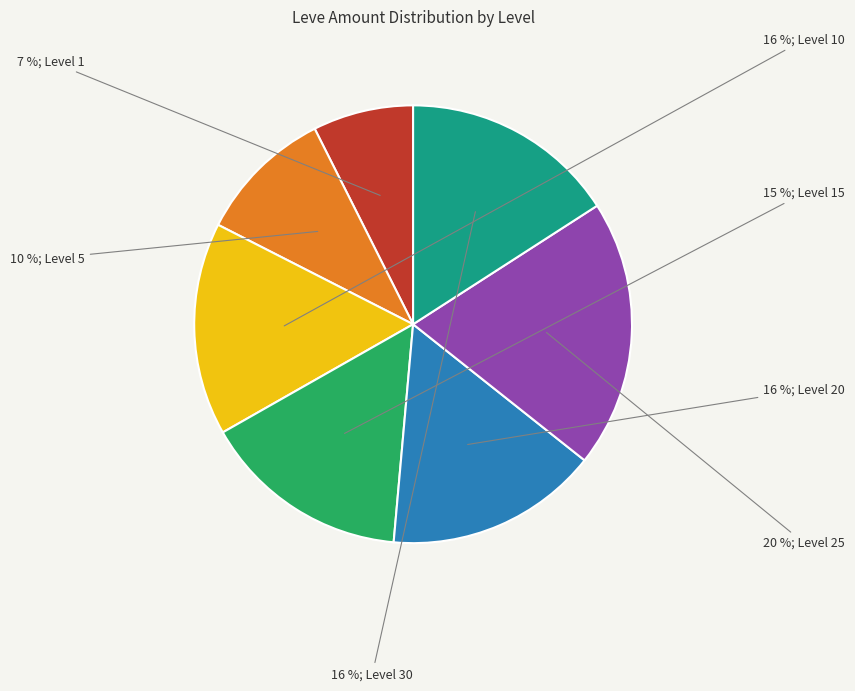

To the nearest percent, what is the average slice percentage?

14%